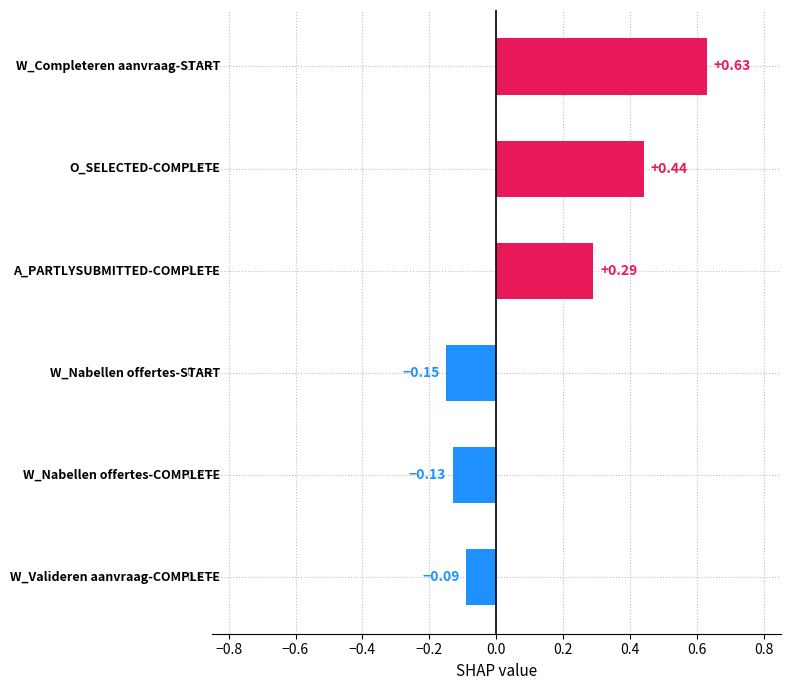

What is the sum of all values?

1.0